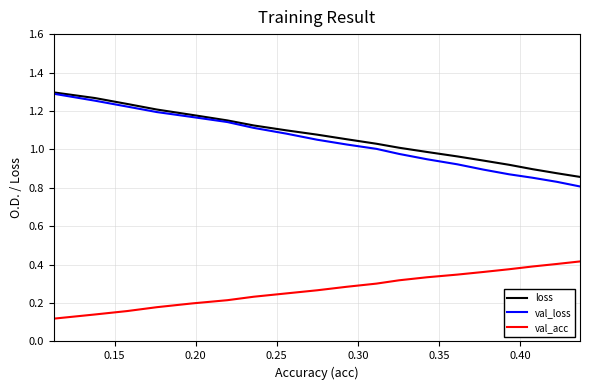

True or false: loss and val_acc cross at least once.

False